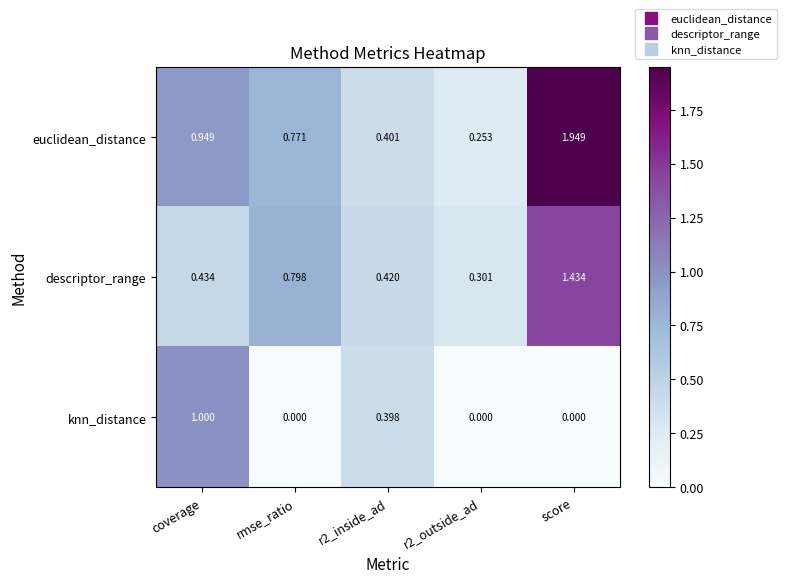

List the series in order of their peak value, highest first.

euclidean_distance, descriptor_range, knn_distance